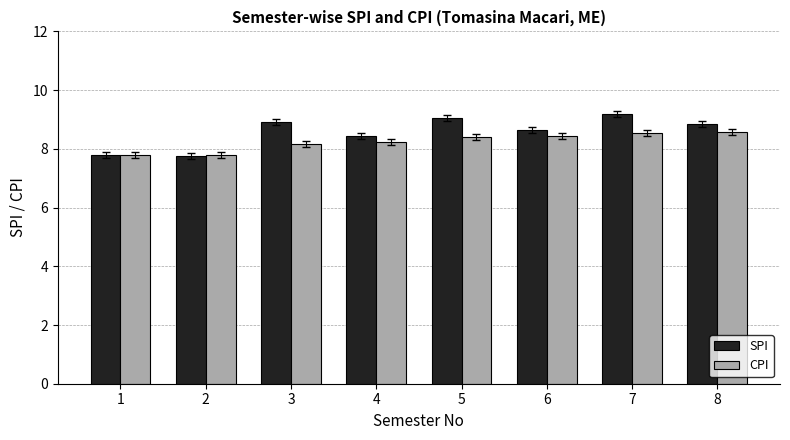

How many bars are there in total?

16